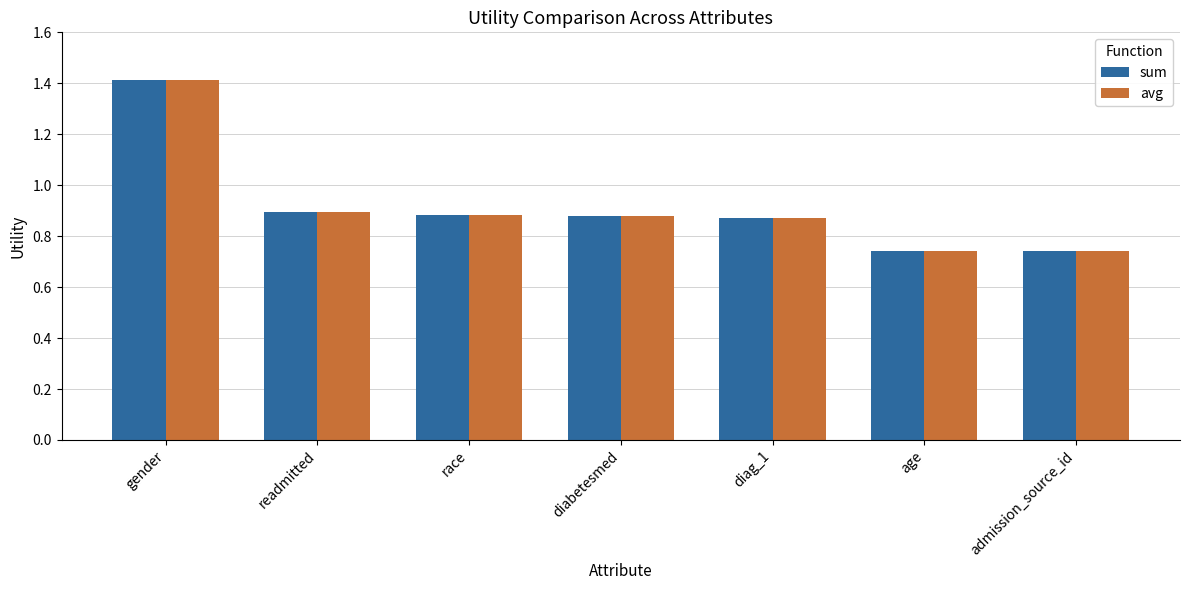

How many bars are there in each group?

2